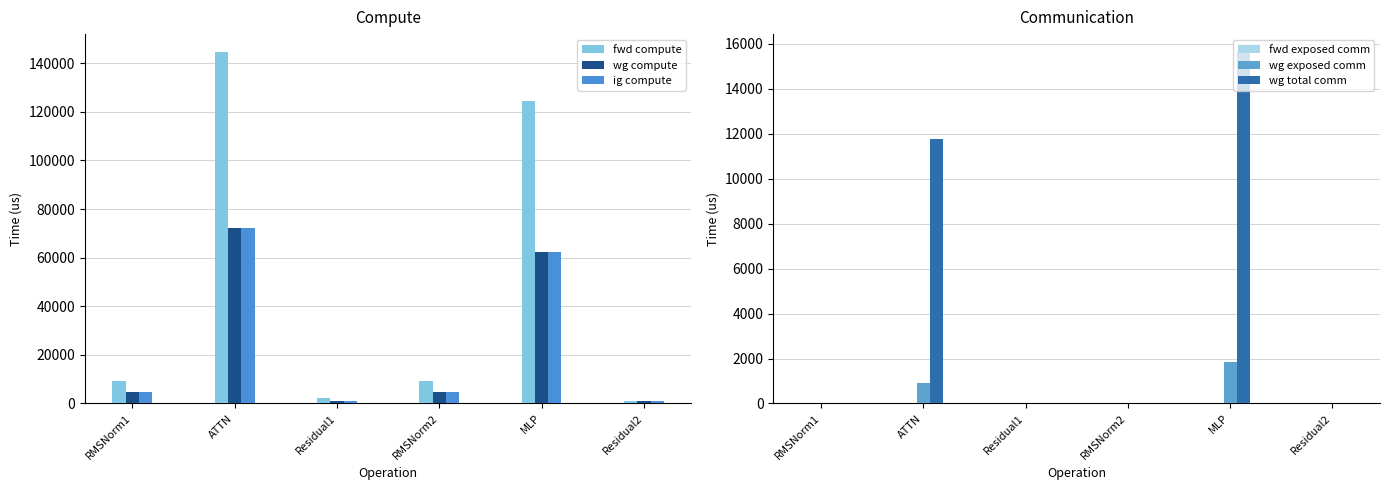

What is the approximate value of wg compute at RMSNorm2?

4548.2